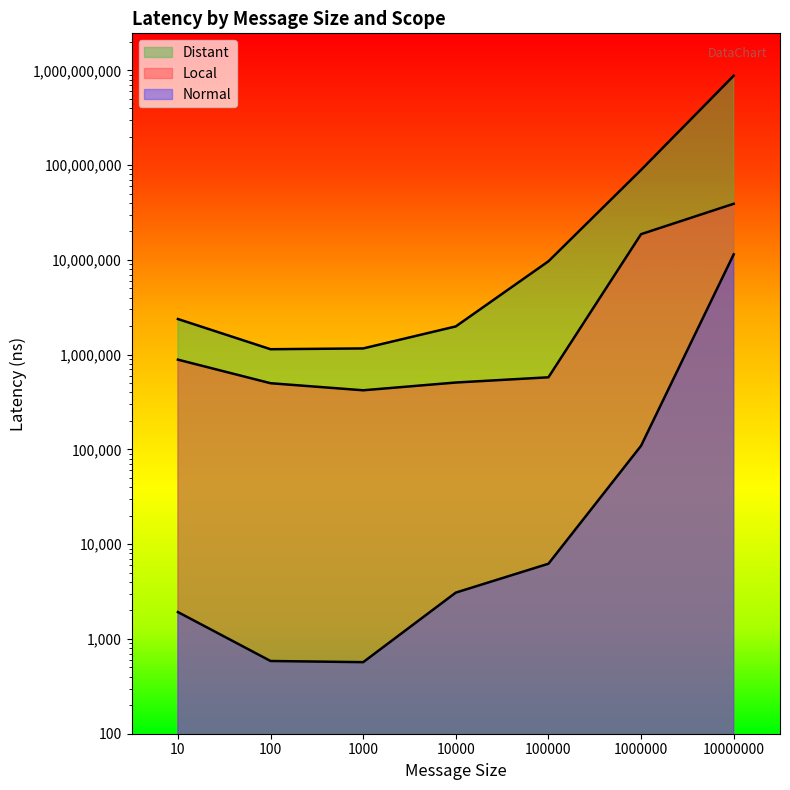

Reading left to right, transcribe all the data shown in this chart.

Normal: 1921.6	585.4	569.0	3084.2	6218.8	109243.8	11437647.4
Local: 885441.8	499416.4	420652.6	508008.8	576734.4	18682362.0	39084800.6
Distant: 2376019.6	1141007.2	1163254.0	1986133.8	9662611.0	88975959.0	877804639.4